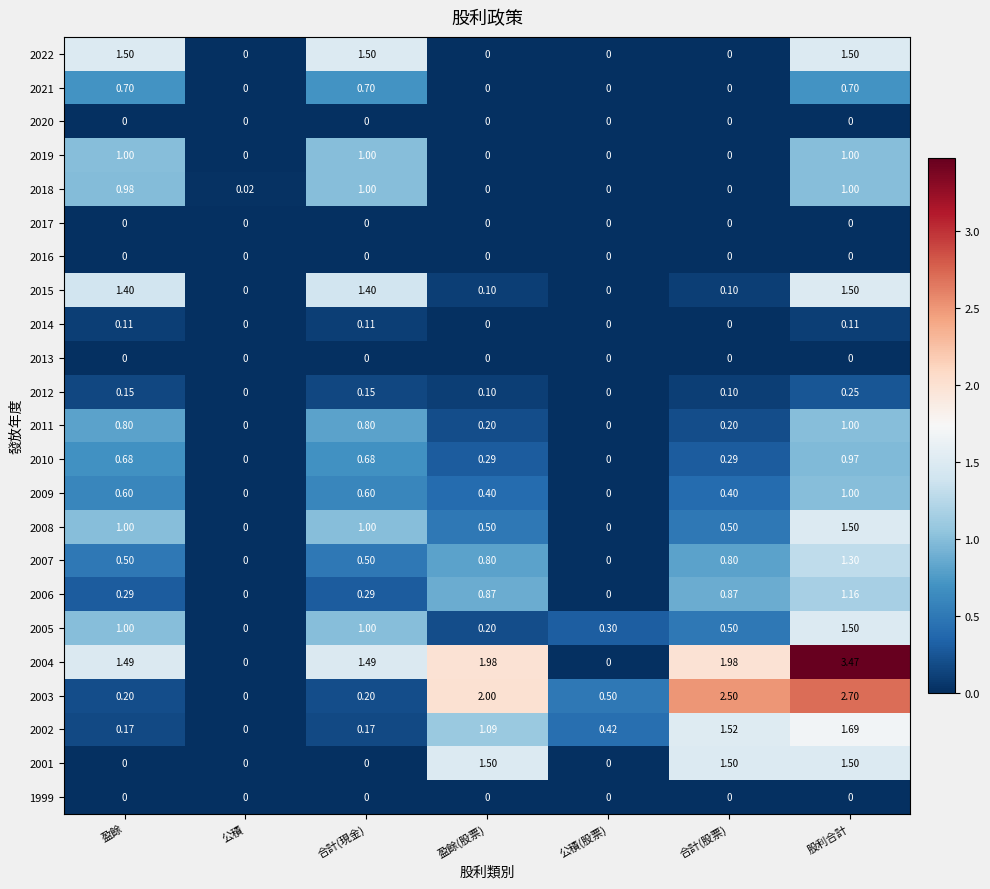

Is the value of 2004 at 公積(股票) greater than the value of 2007 at 盈餘?

No